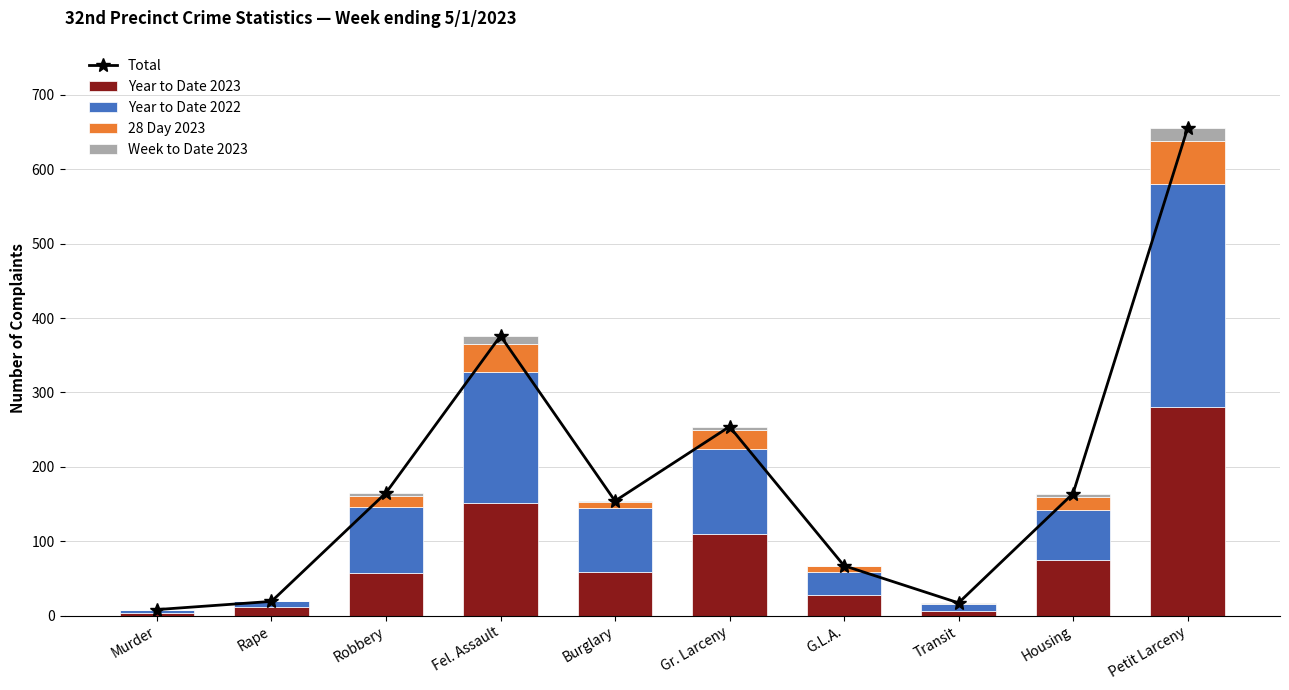

Reading left to right, list all the values displayed in this chart.

Total: Murder=8	Rape=19	Robbery=165	Fel. Assault=376	Burglary=154	Gr. Larceny=254	G.L.A.=67	Transit=17	Housing=164	Petit Larceny=655
Year to Date 2023: Murder=3	Rape=11	Robbery=57	Fel. Assault=151	Burglary=59	Gr. Larceny=110	G.L.A.=27	Transit=6	Housing=74	Petit Larceny=280
Year to Date 2022: Murder=4	Rape=8	Robbery=89	Fel. Assault=177	Burglary=86	Gr. Larceny=114	G.L.A.=32	Transit=9	Housing=68	Petit Larceny=300
28 Day 2023: Murder=1	Rape=0	Robbery=15	Fel. Assault=37	Burglary=8	Gr. Larceny=25	G.L.A.=7	Transit=1	Housing=18	Petit Larceny=58
Week to Date 2023: Murder=0	Rape=0	Robbery=4	Fel. Assault=11	Burglary=1	Gr. Larceny=5	G.L.A.=1	Transit=1	Housing=4	Petit Larceny=17